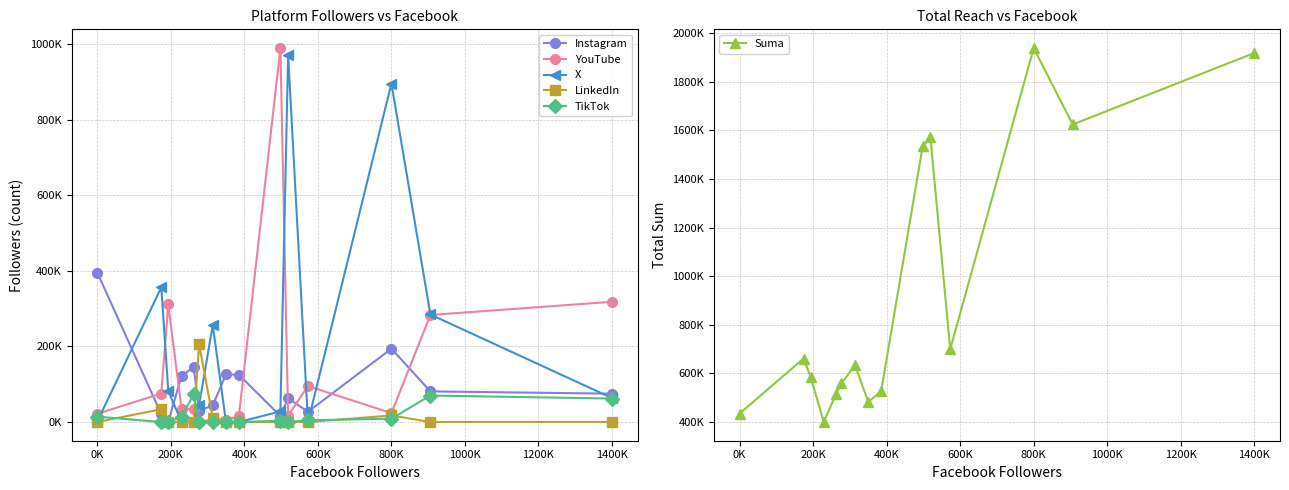

Is it true that Suma equals 256153 at 400K?

False